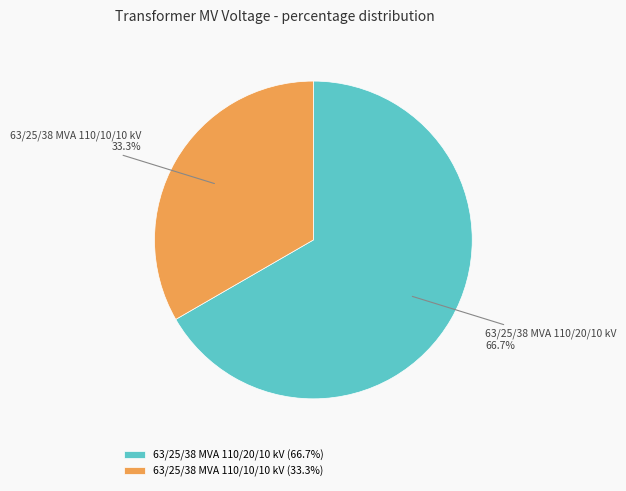

Which category has the biggest portion of the pie?

63/25/38 MVA 110/20/10 kV